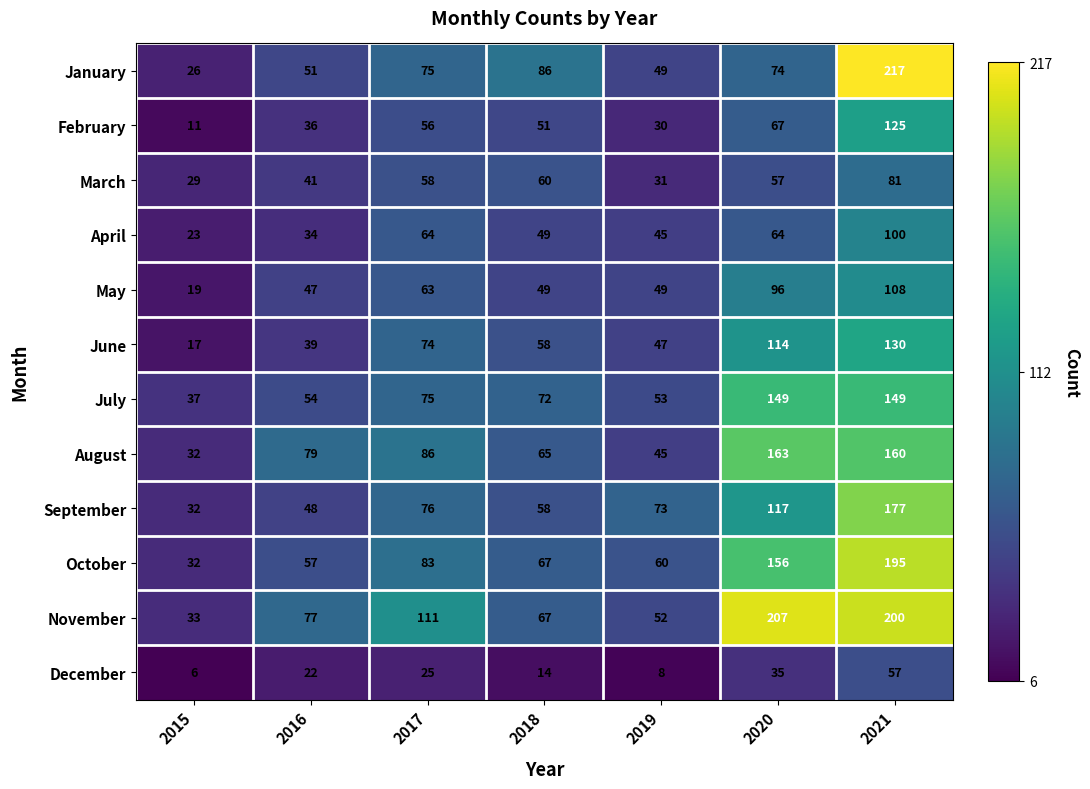

Between 2017 and 2019, which series saw the biggest shift?

November